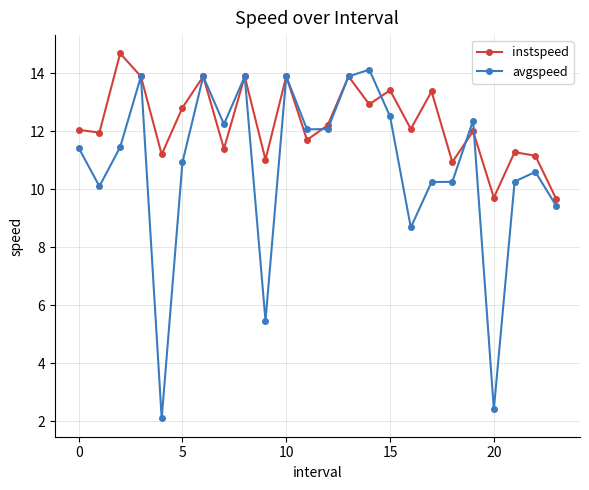

Which series has the largest total across all categories?

instspeed